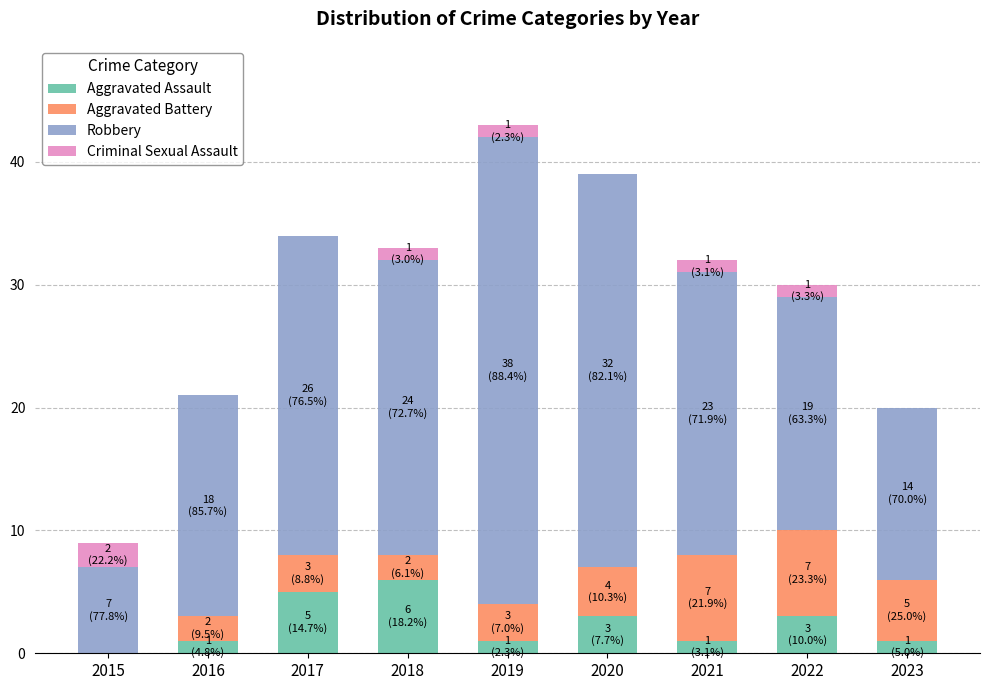

Does the chart contain stacked bars?

Yes